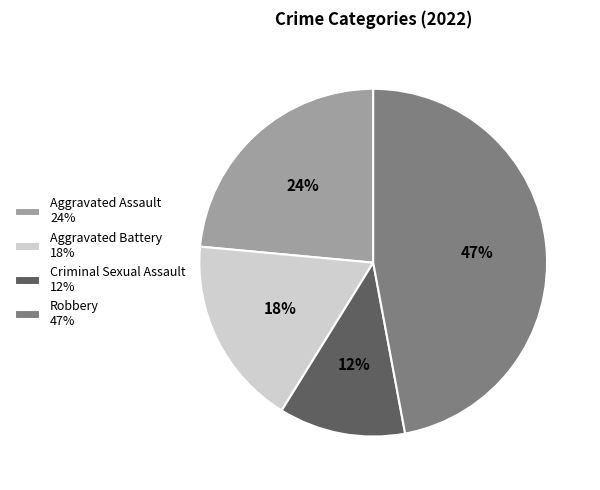

The Criminal Sexual Assault slice represents 24% of the pie. True or false?

False